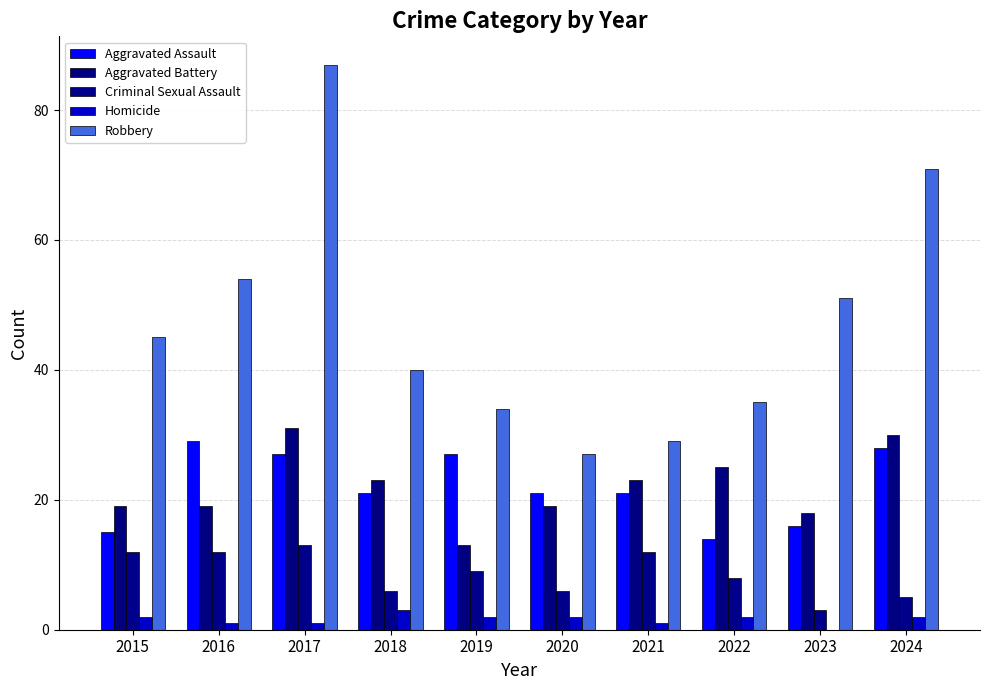

List the labels in order of Homicide value, largest first.

2018, 2015, 2019, 2020, 2022, 2024, 2016, 2017, 2021, 2023